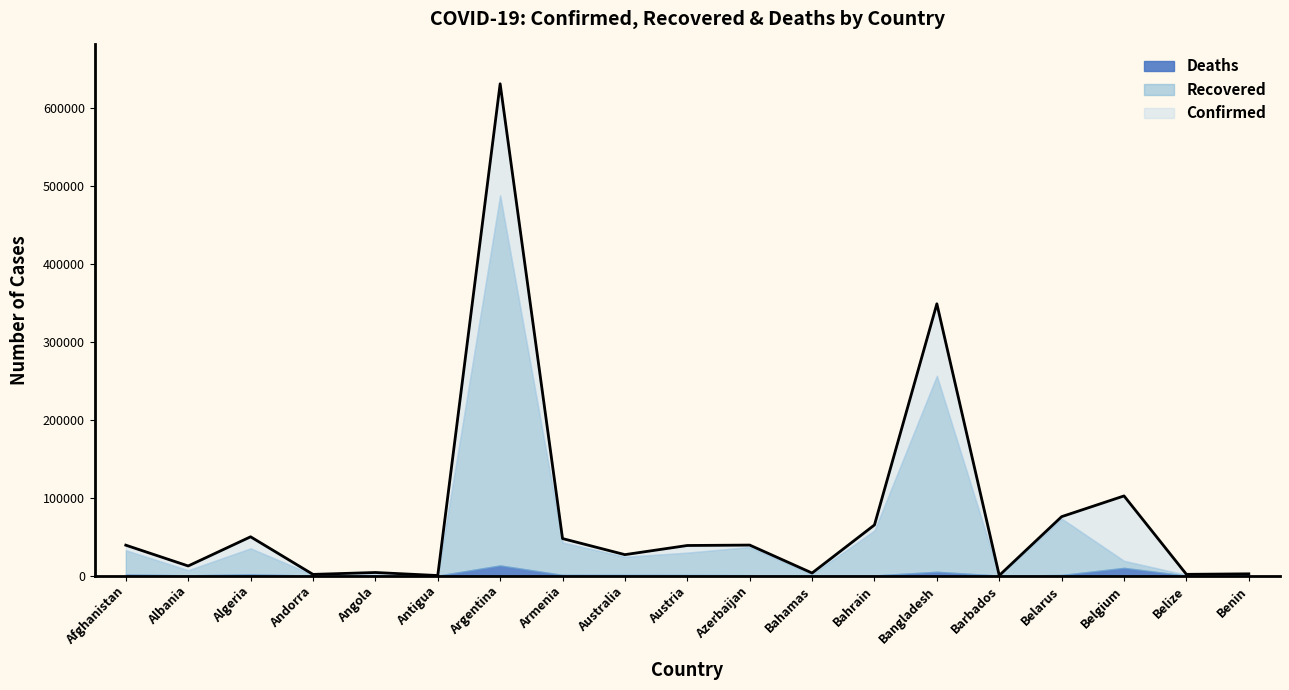

The Confirmed series shows 78358 at Algeria. True or false?

False